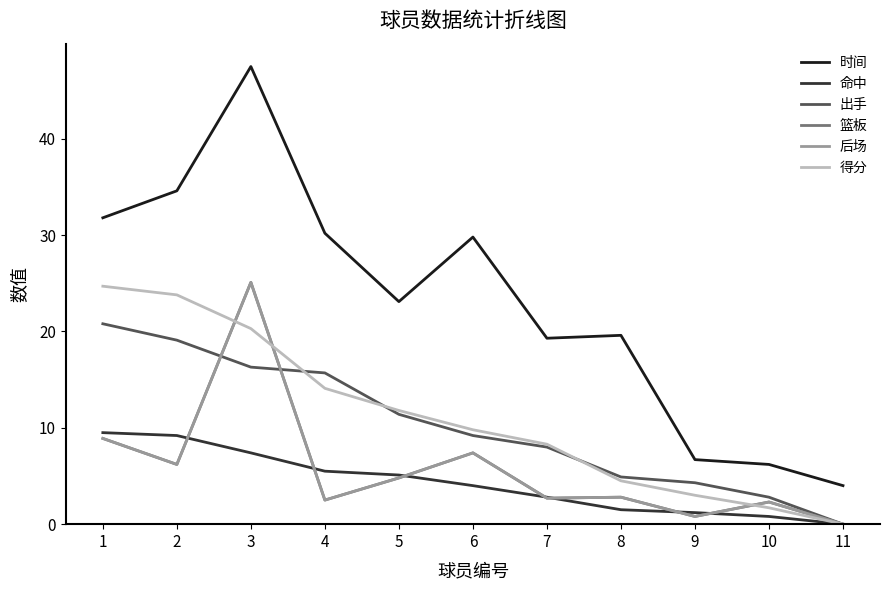

Reading right to left, what are all the values shown in this chart?

时间: 11=4.0	10=6.2	9=6.7	8=19.6	7=19.3	6=29.8	5=23.1	4=30.2	3=47.5	2=34.6	1=31.8
命中: 11=0.0	10=0.8	9=1.2	8=1.5	7=2.8	6=4.0	5=5.1	4=5.5	3=7.4	2=9.2	1=9.5
出手: 11=0.0	10=2.8	9=4.3	8=4.9	7=8.0	6=9.2	5=11.4	4=15.7	3=16.3	2=19.1	1=20.8
篮板: 11=0.0	10=2.3	9=0.8	8=2.8	7=2.7	6=7.4	5=4.8	4=2.5	3=25.1	2=6.2	1=8.9
后场: 11=0.0	10=2.3	9=0.8	8=2.8	7=2.7	6=7.4	5=4.8	4=2.5	3=25.1	2=6.2	1=8.9
得分: 11=0.0	10=1.7	9=3.0	8=4.5	7=8.3	6=9.8	5=11.8	4=14.1	3=20.3	2=23.8	1=24.7